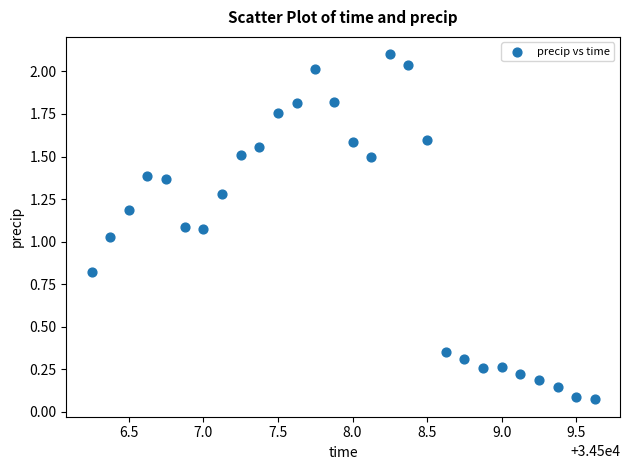

What is the range of X values (max minus min)?

3.4